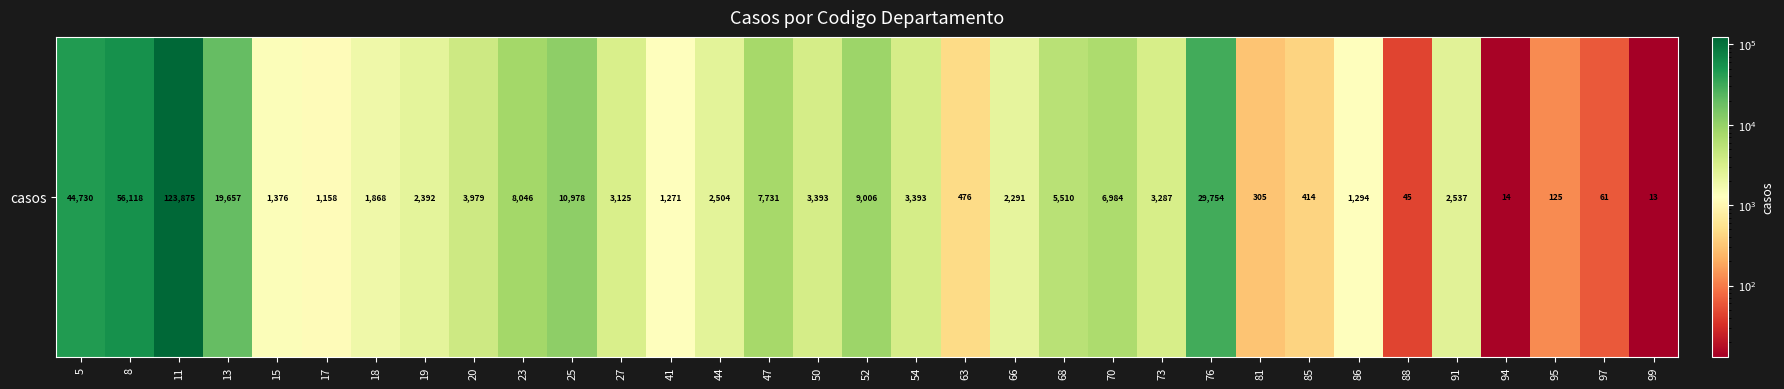

Between 18 and 95, which is larger?

18